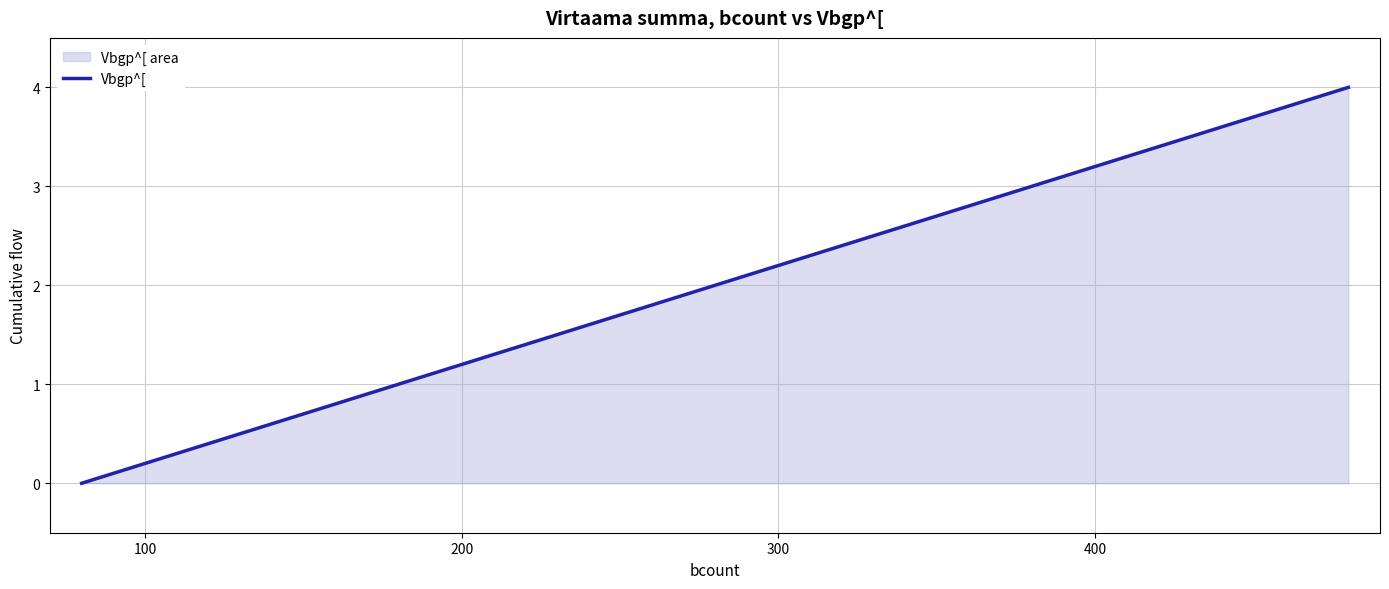

What is the sum of all values?

10